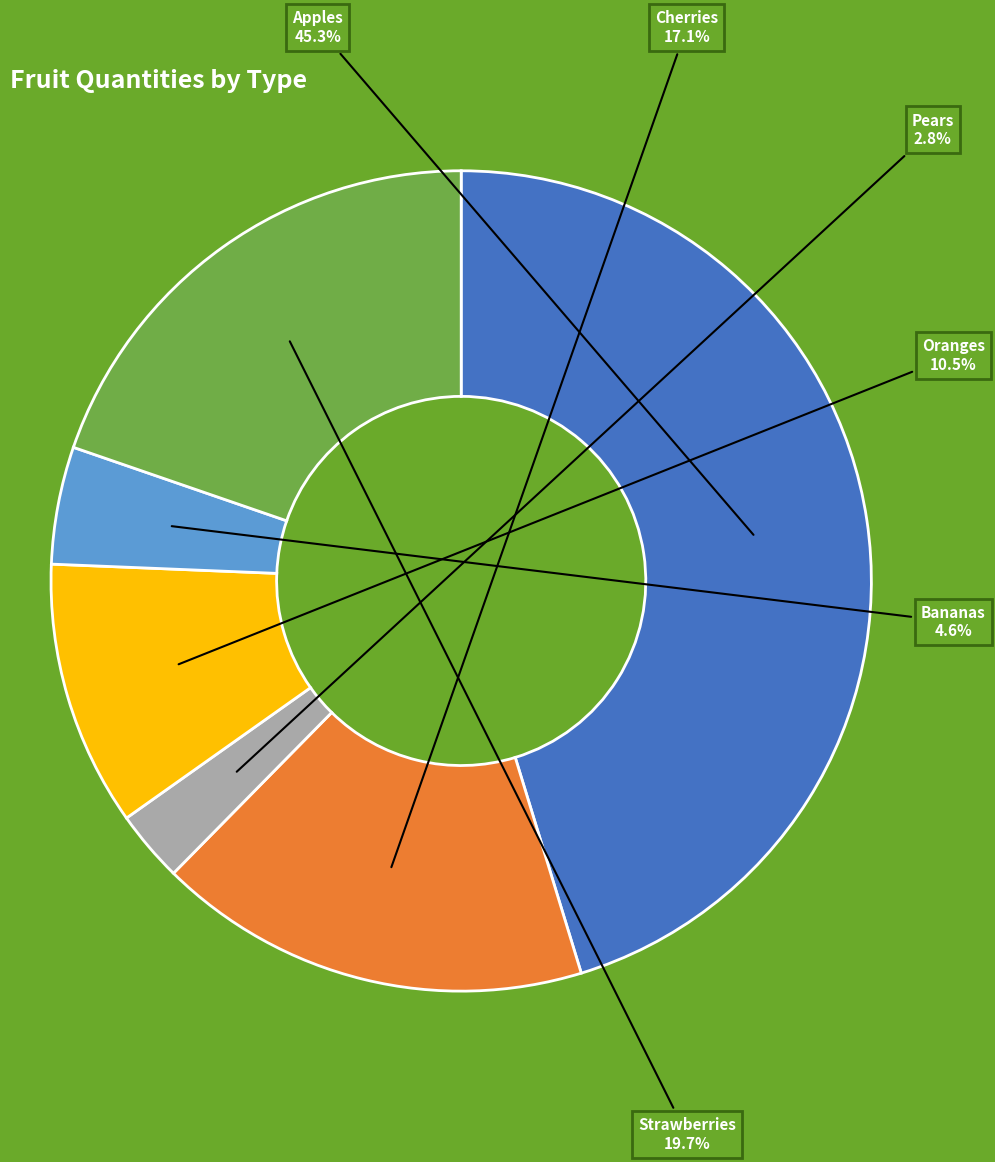

To the nearest percent, what is the difference between the Cherries and Strawberries slice percentages?

3%